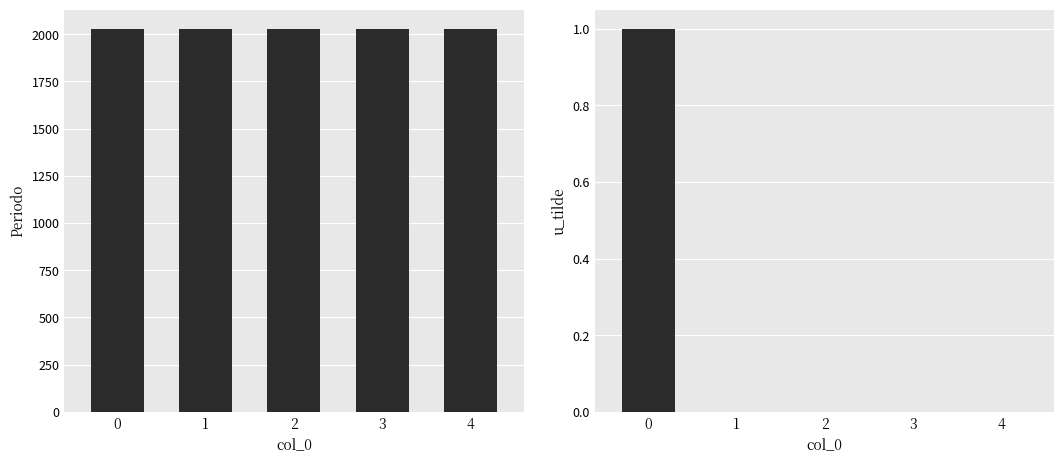

Rank the categories by Periodo value from lowest to highest.

0, 1, 2, 3, 4